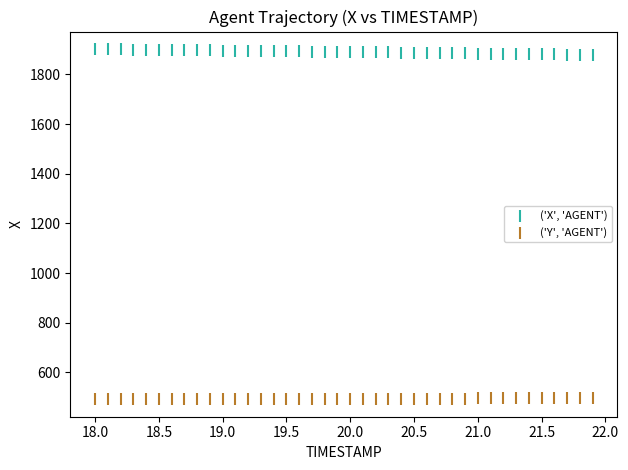

What are all the series names shown in the legend?

('X', 'AGENT'), ('Y', 'AGENT')